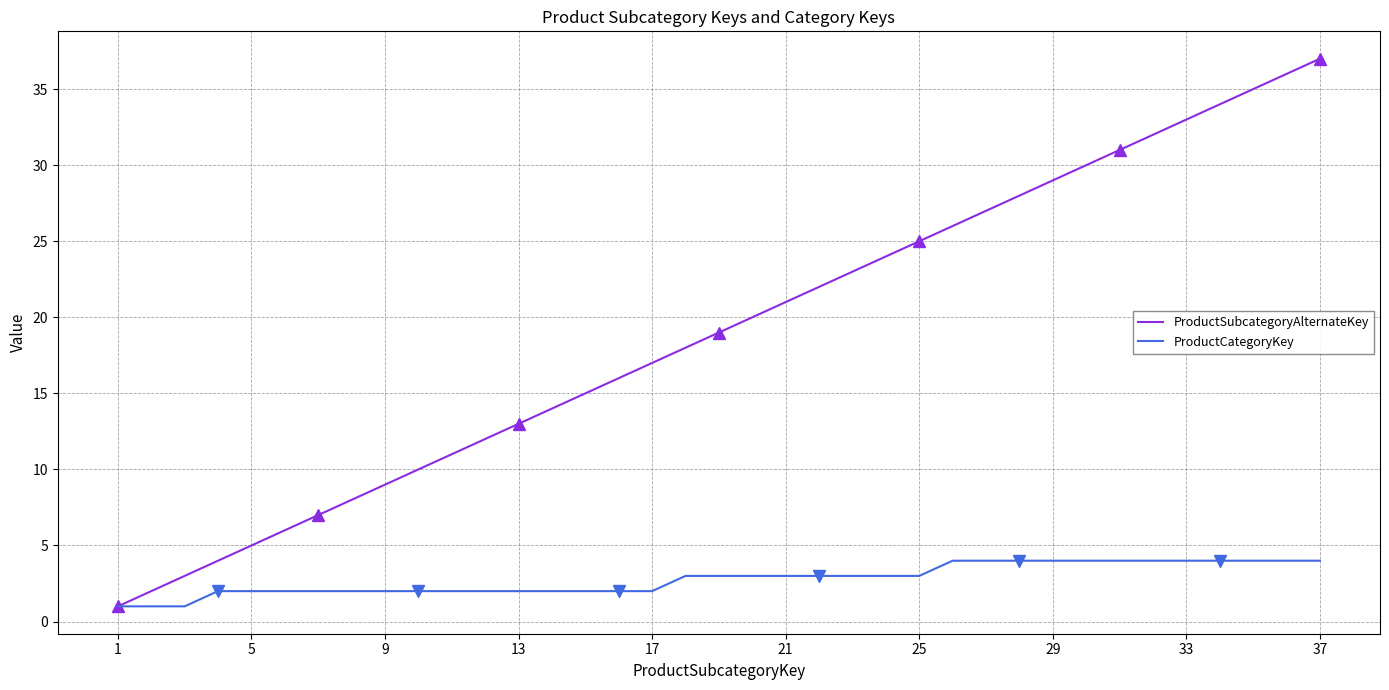

Is the value of ProductSubcategoryAlternateKey at 25 greater than the value of ProductCategoryKey at 21?

Yes